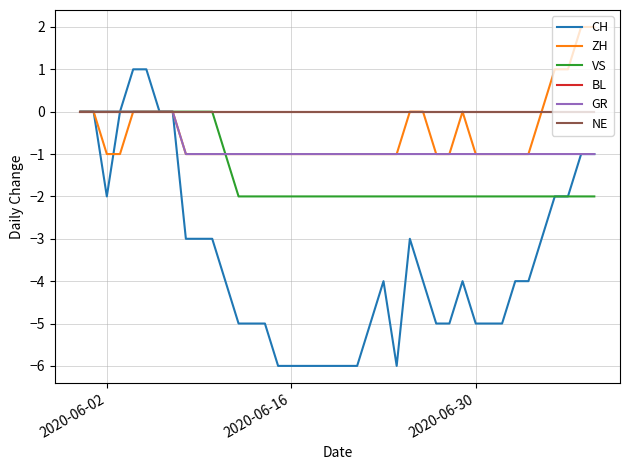

Is this an area chart (filled region under the line)?

No